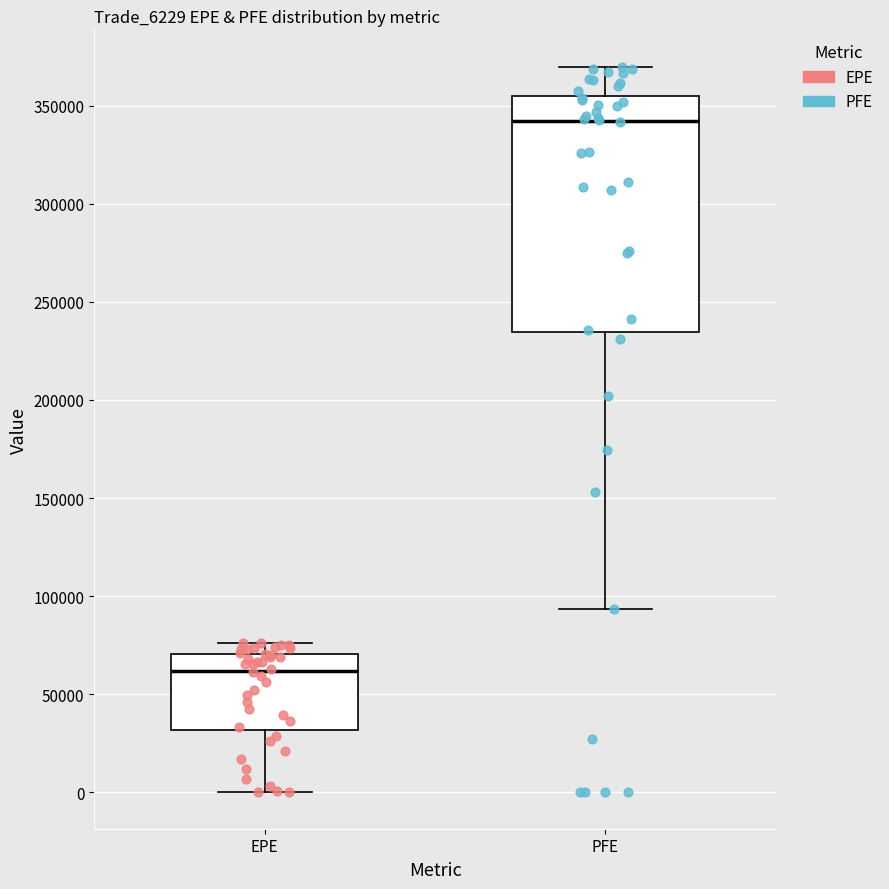

Comparing the boxes themselves (not the whiskers), which one is the tallest?

PFE